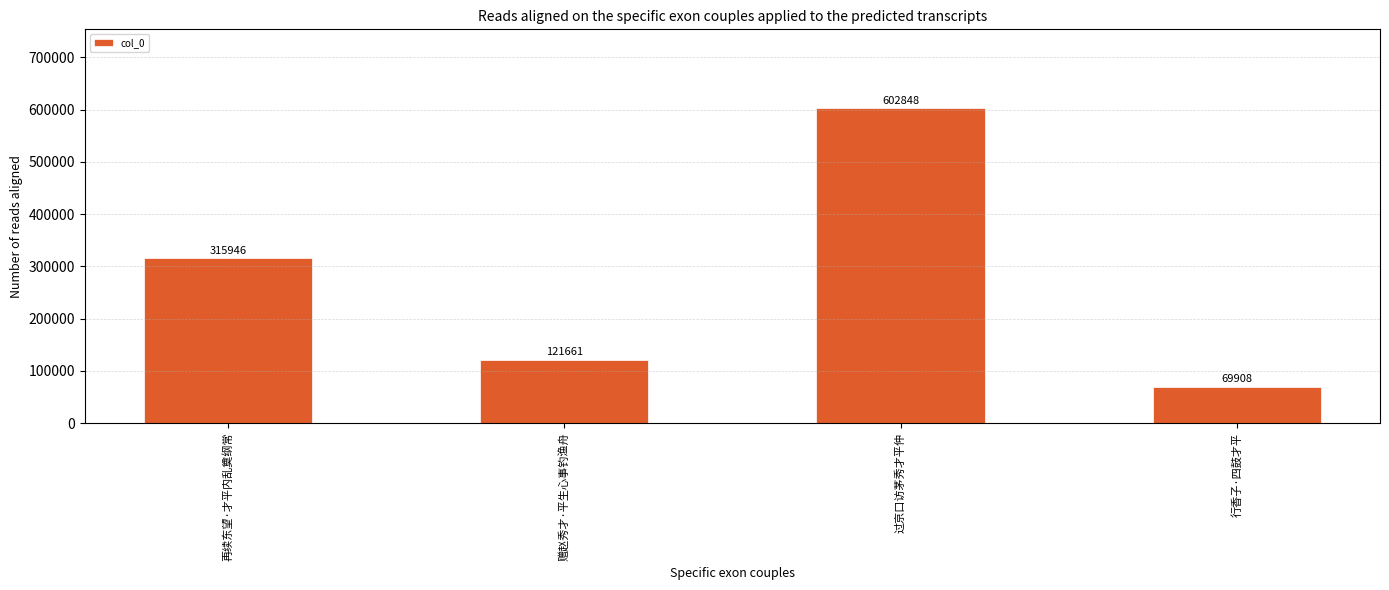

What is the difference between the values at 再续东望·才平内乱奠纲常 and 过京口访茅秀才平仲?

286902